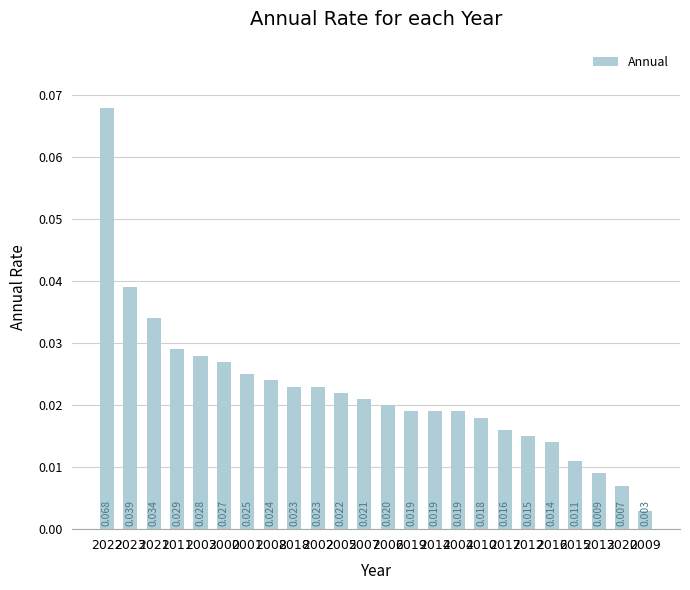

Where is the data nearest to the value 0?

2009